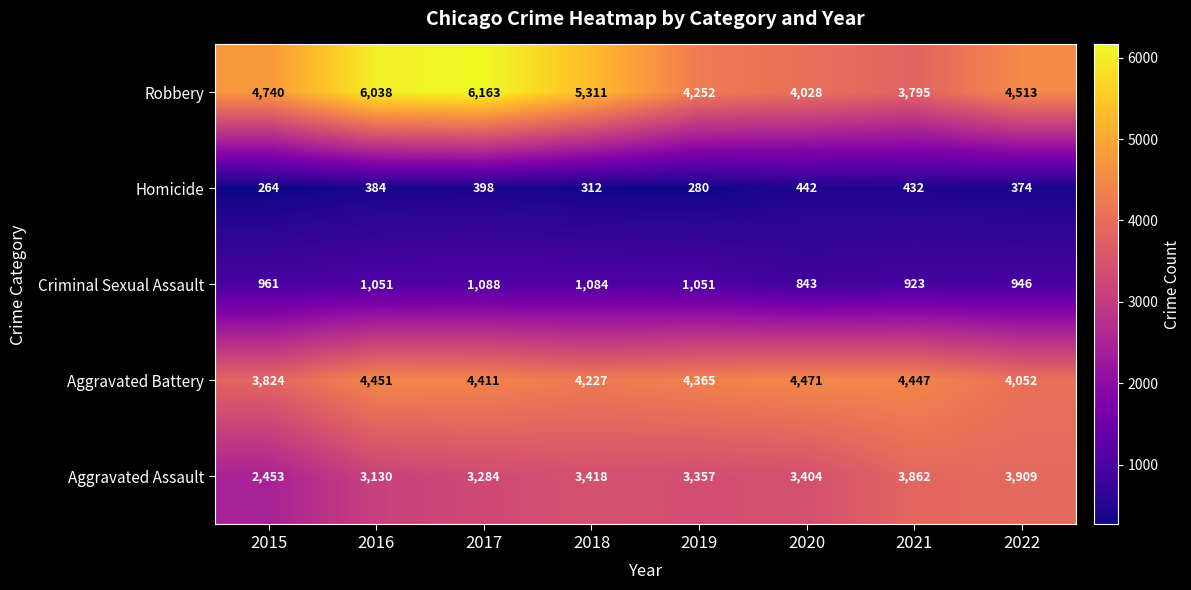

Between 2018 and 2022, which series saw the biggest shift?

Robbery